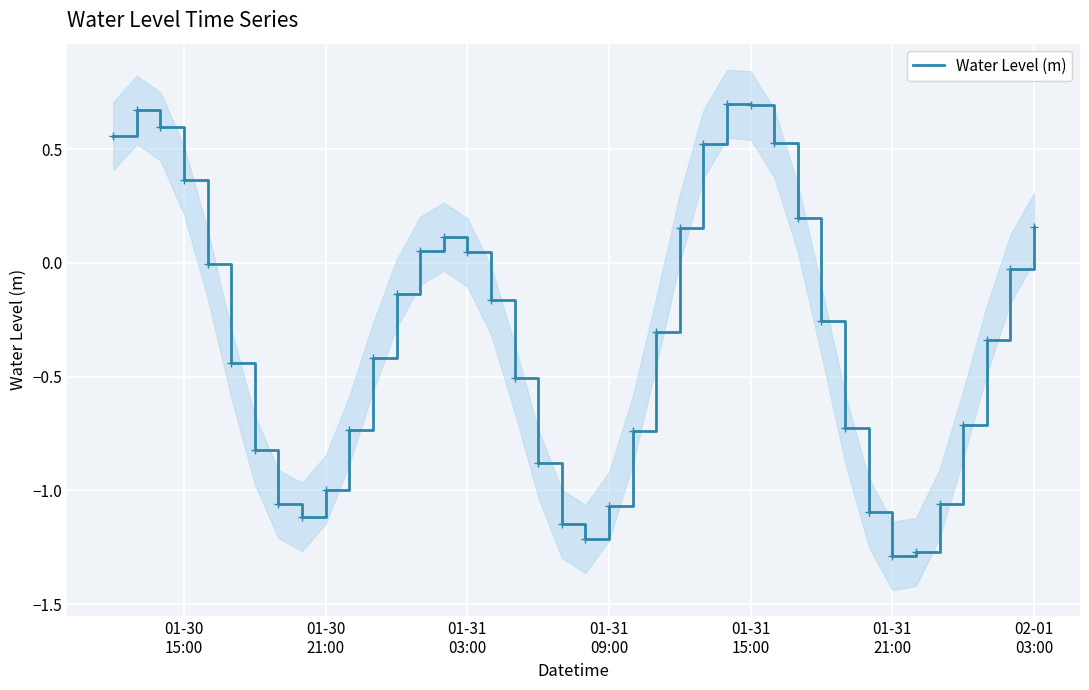

How many data points are above 0?

14